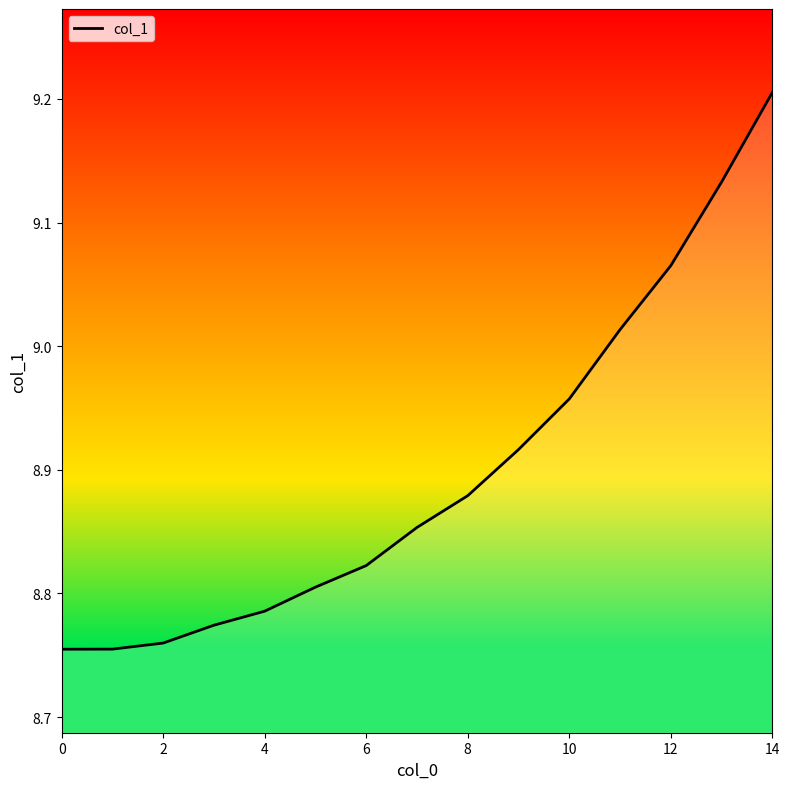

What is the difference between the maximum and minimum values?

0.5